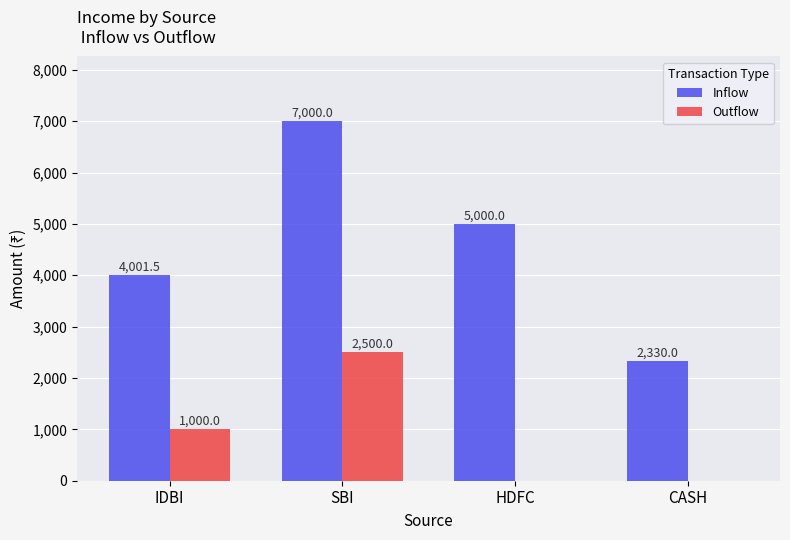

Which series has the largest range (max minus min)?

Inflow